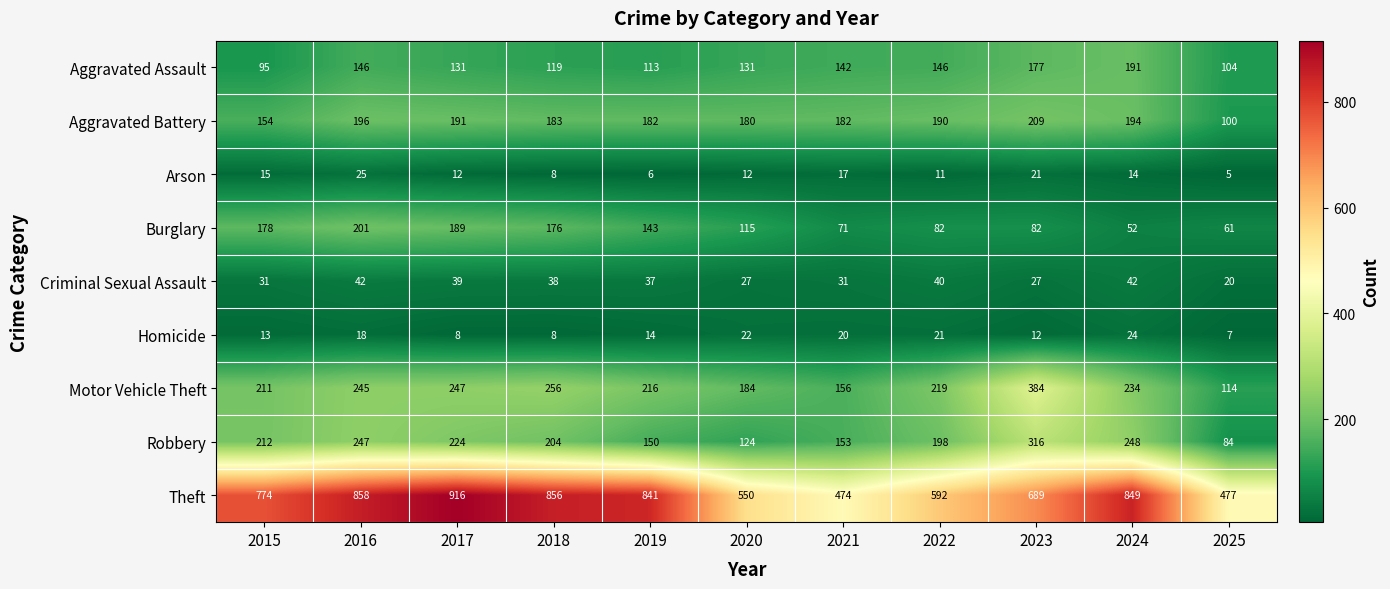

Which series has the largest total across all categories?

Theft